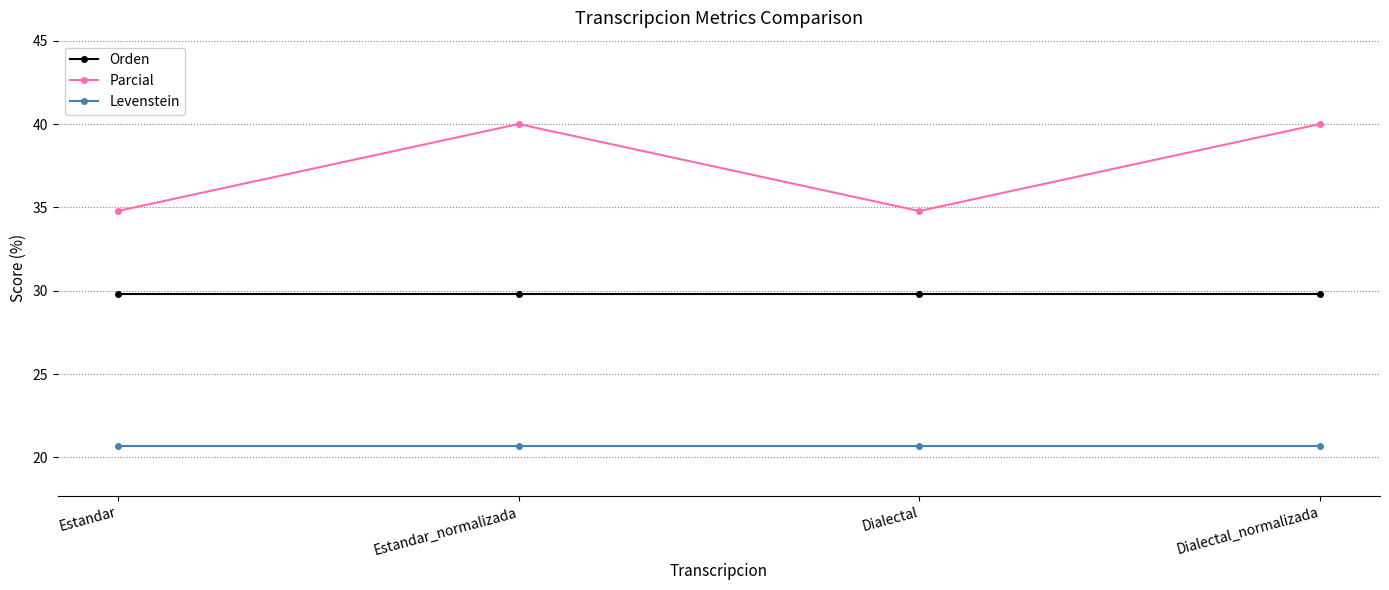

What is the spread (max minus min) of values at Estandar_normalizada?

19.3